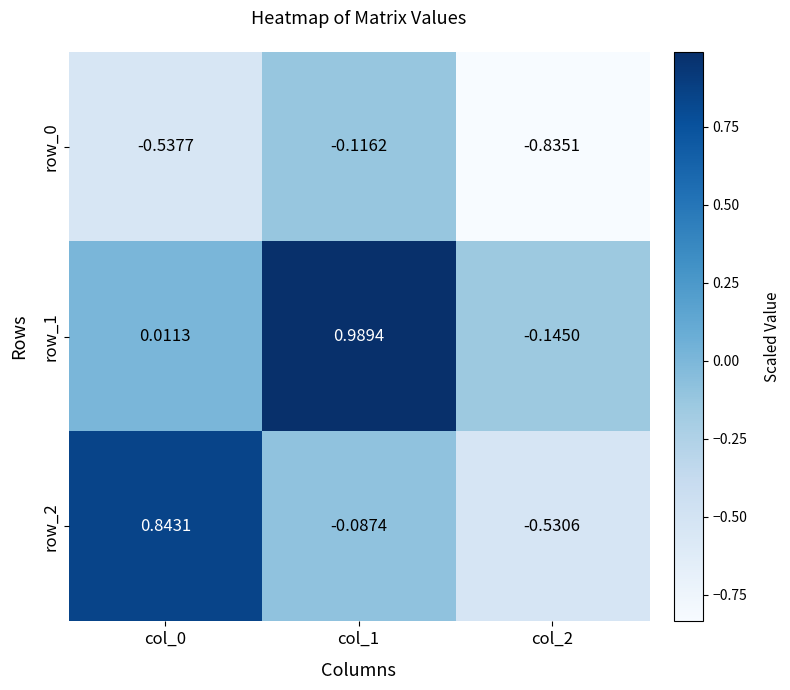

How many values in row_2 are below zero?

2